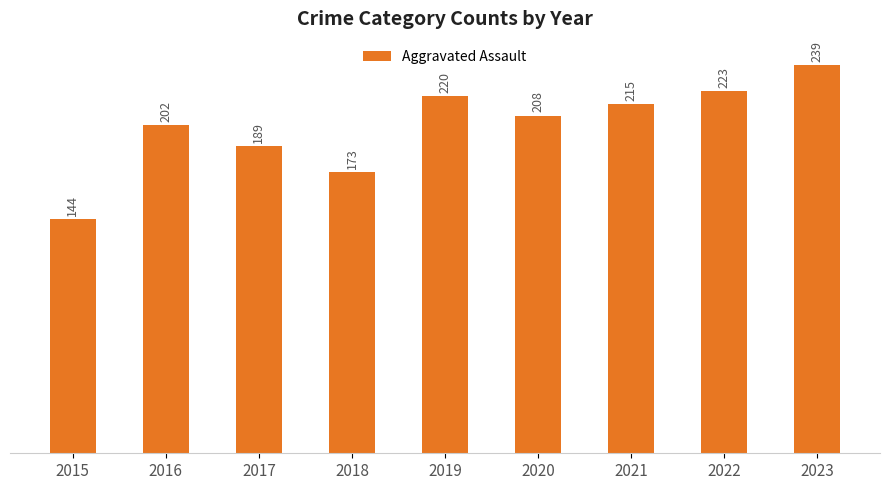

The chart shows a value of 220 at 2019. True or false?

True